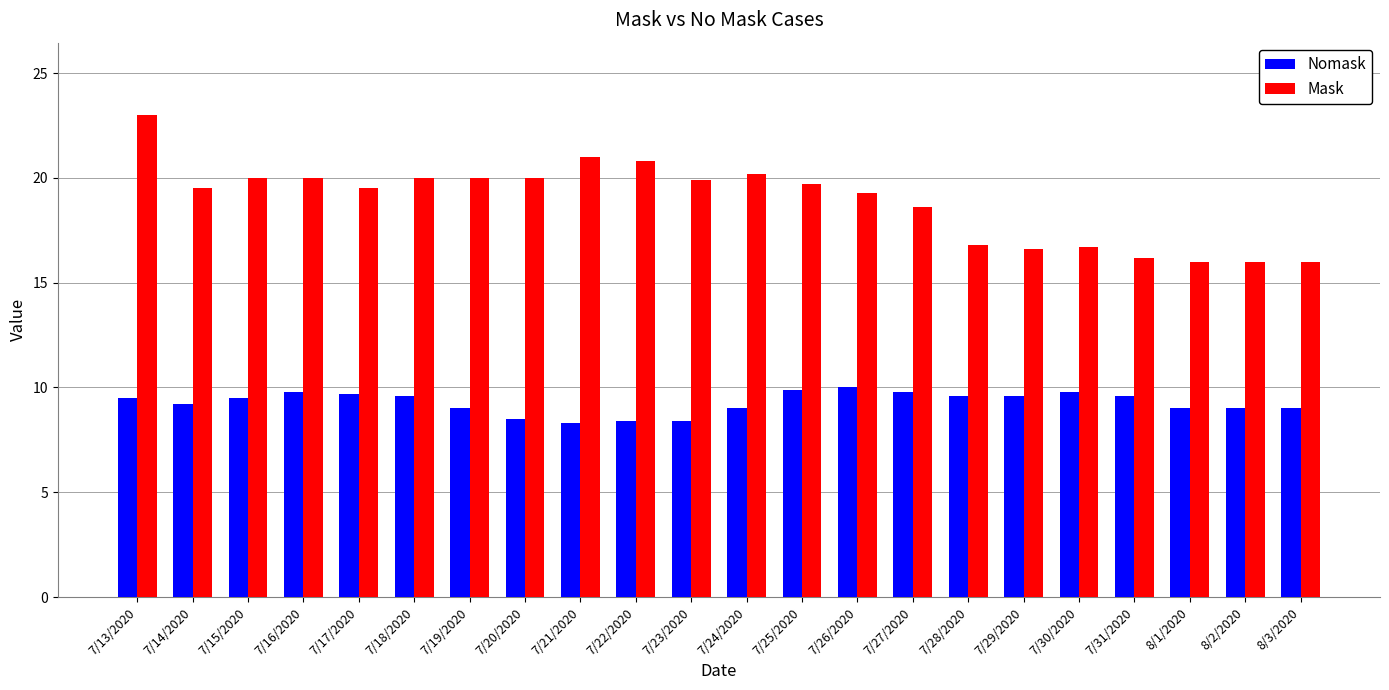

What is the difference between the second highest and second lowest values in the Nomask series?

1.5